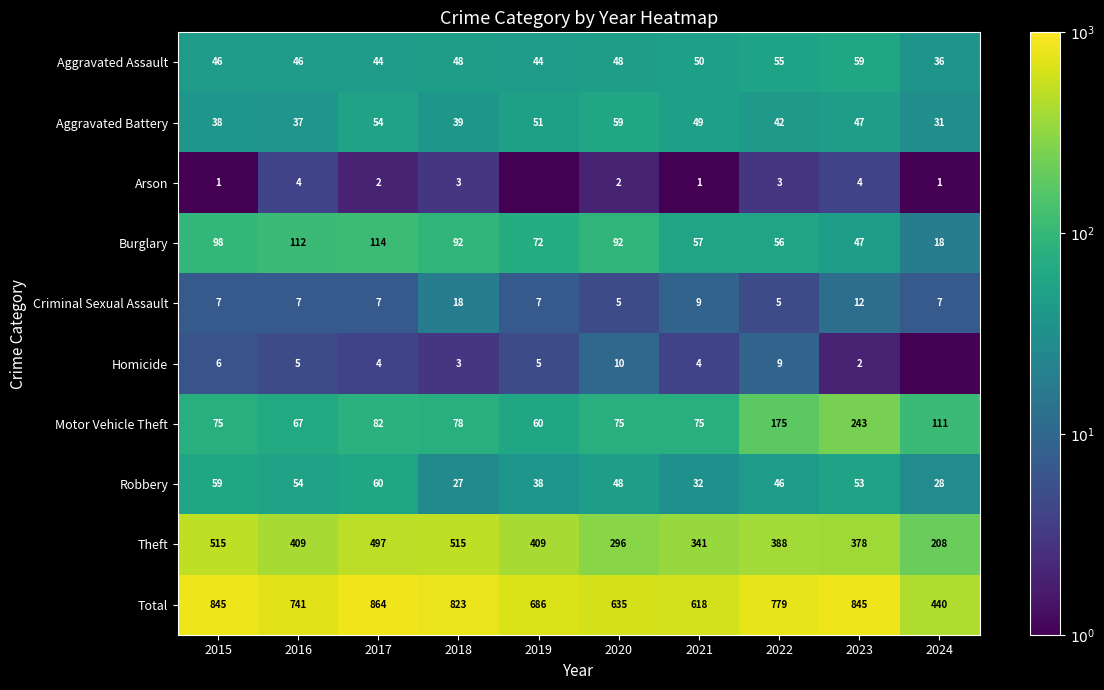

At which label is Theft closest to 361?

2023